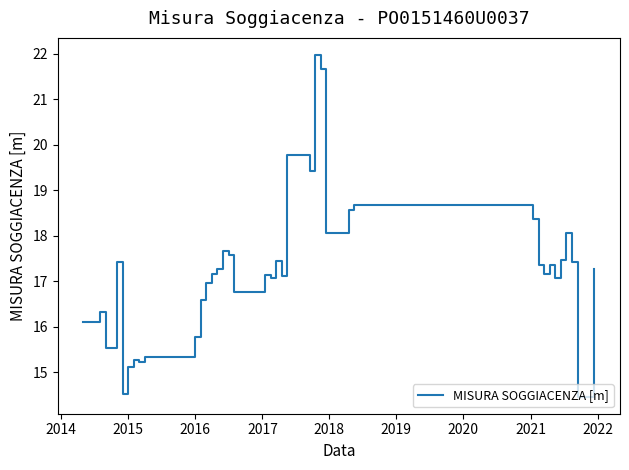

What is the greatest value displayed?

22.0